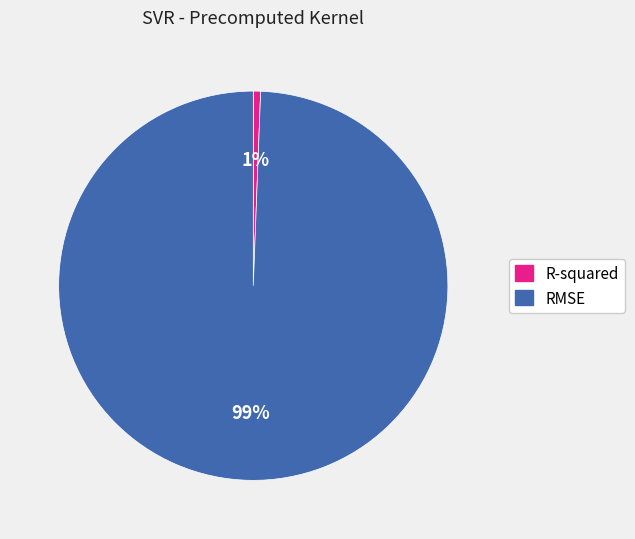

Do R-squared and RMSE together represent more than half of the pie?

Yes